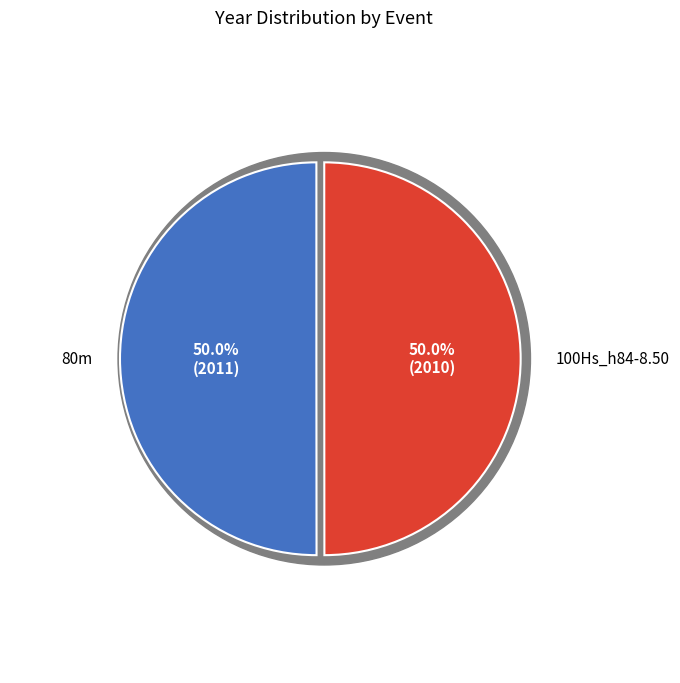

To the nearest percent, what percentage of the pie is values?

50%